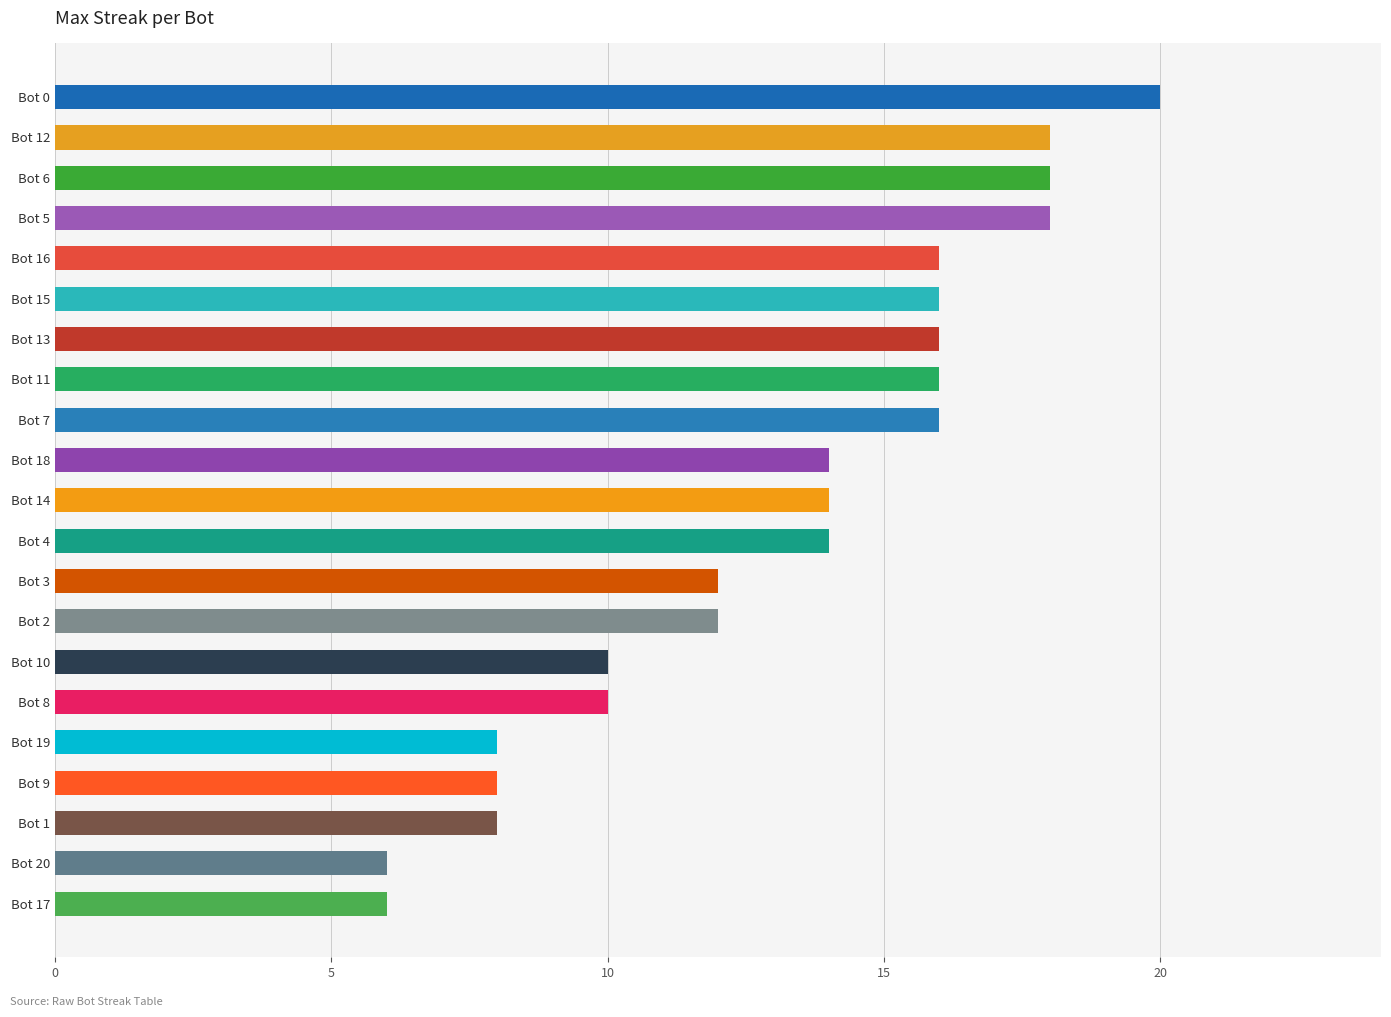

What is the maximum value shown in the chart?

20